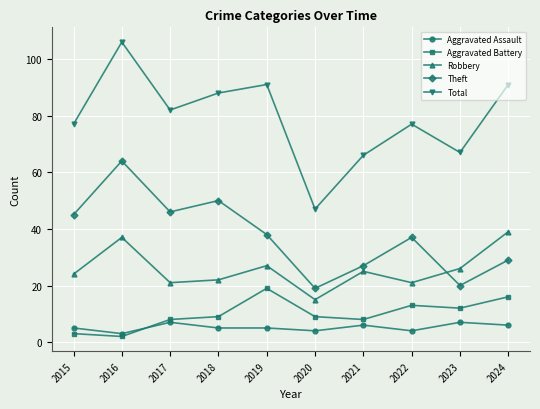

True or false: Theft and Total intersect in this chart.

False